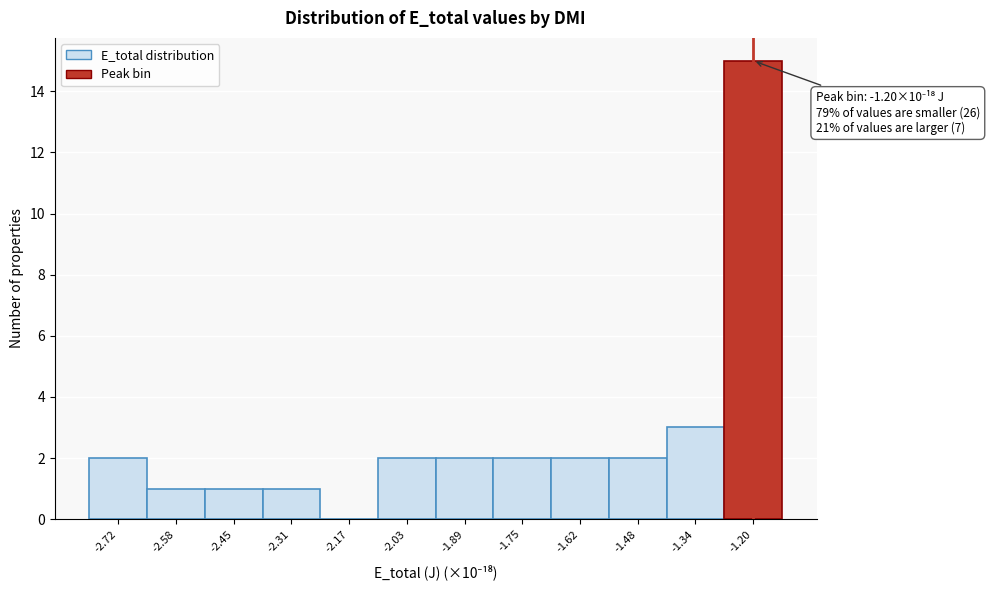

Which range on the x-axis has the tallest bar?

-1.26 to -1.14